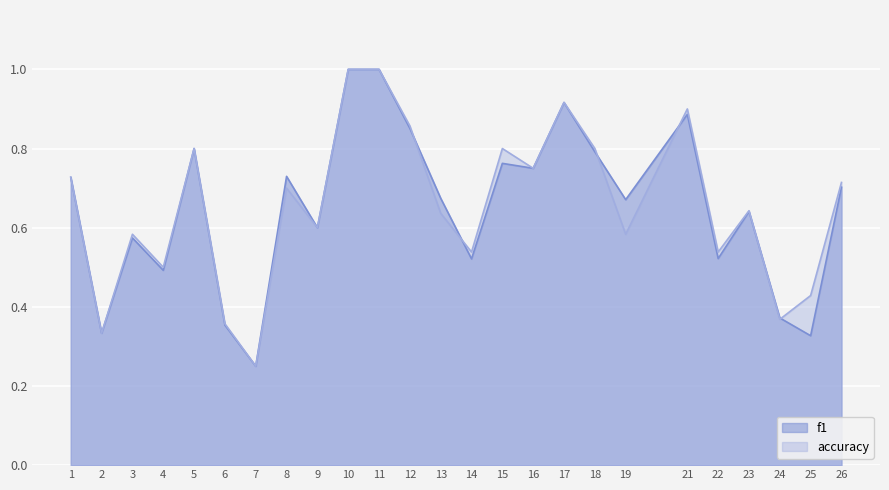

What is the maximum value shown in the chart?

1.0